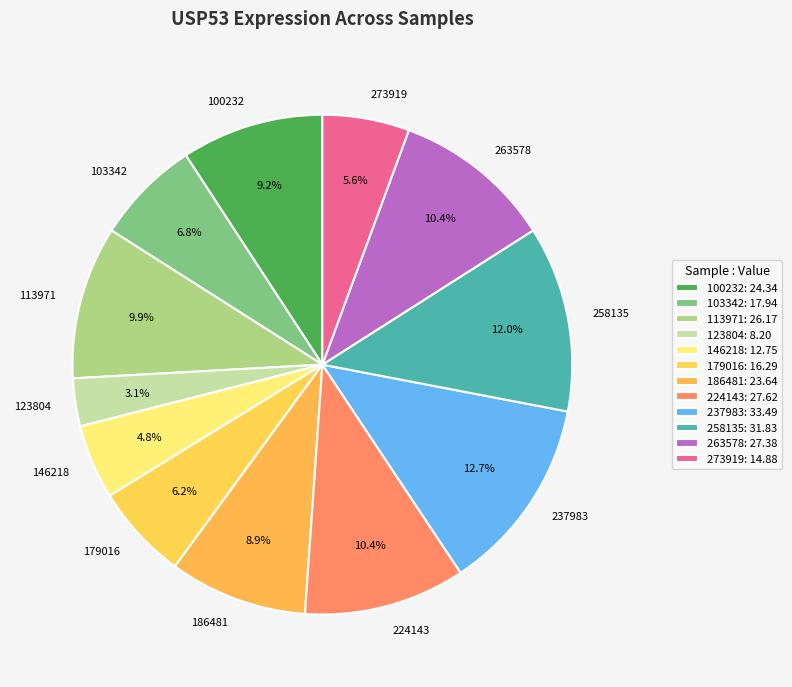

Combined, what portion of the pie is 146218 and 263578?

15.2%